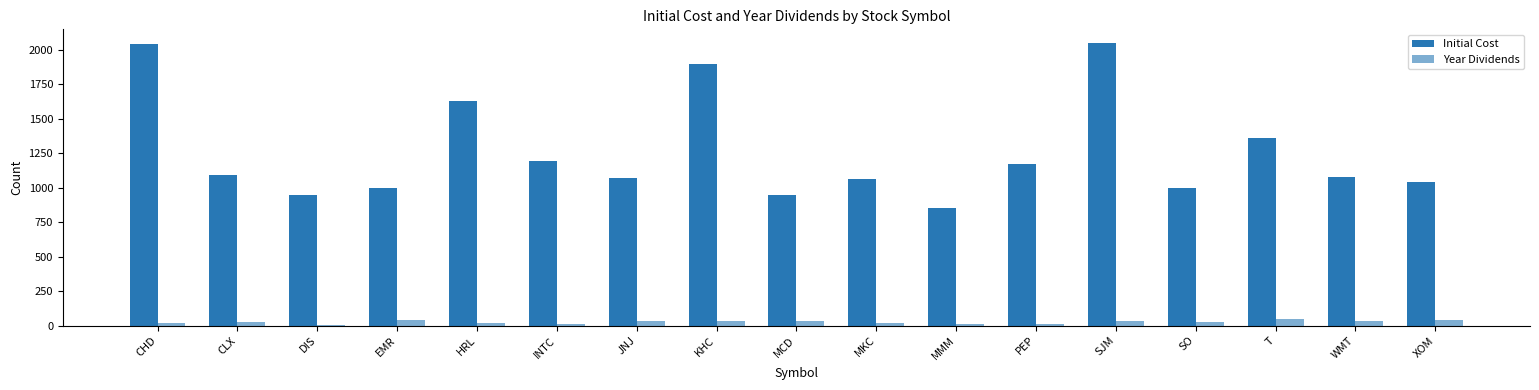

What is the sum of the Year Dividends values at JNJ and WMT?

61.6